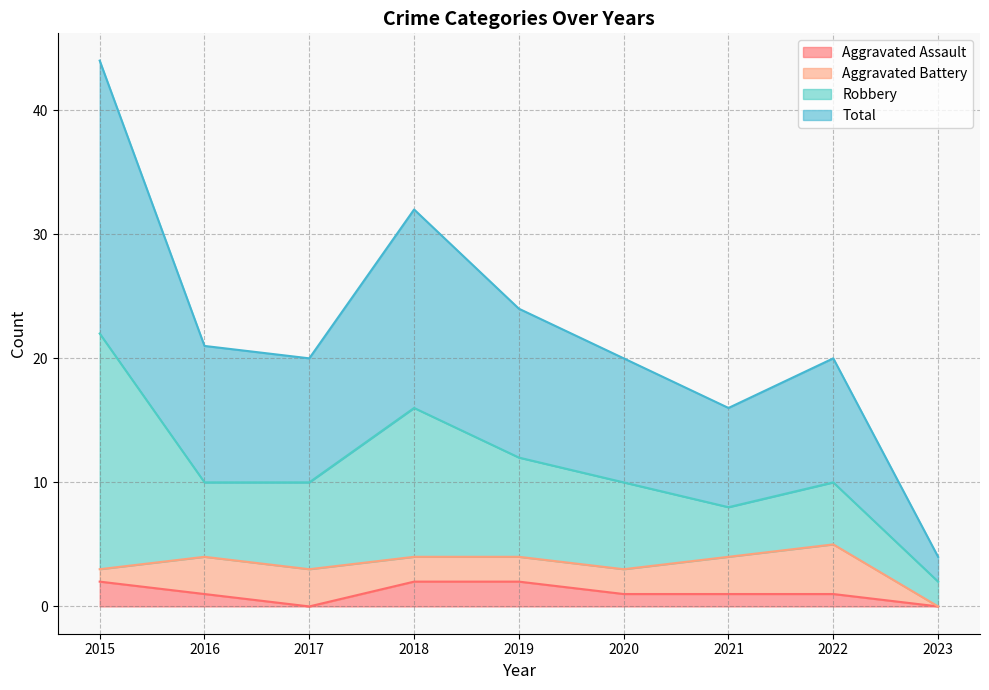

At how many categories does at least one series exceed 40?

1